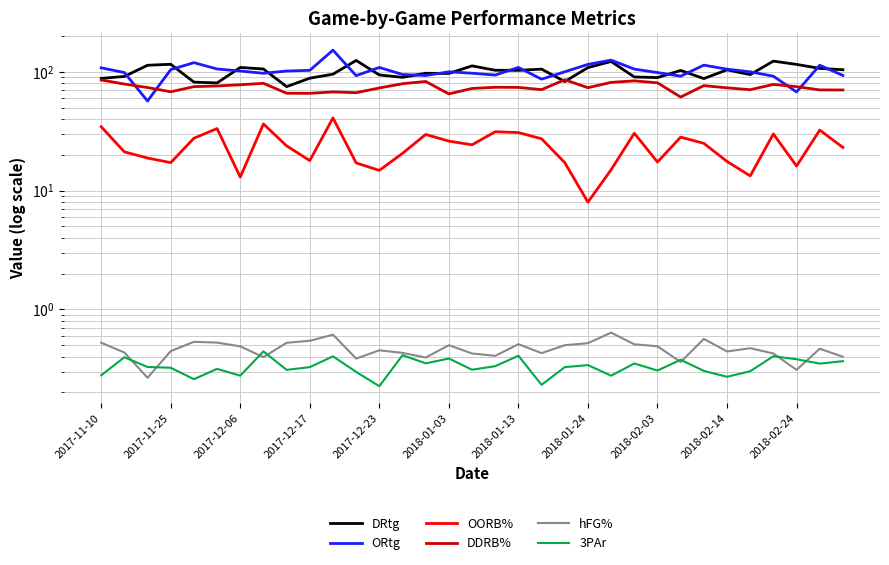

What is the spread (max minus min) of values at 13?

94.5